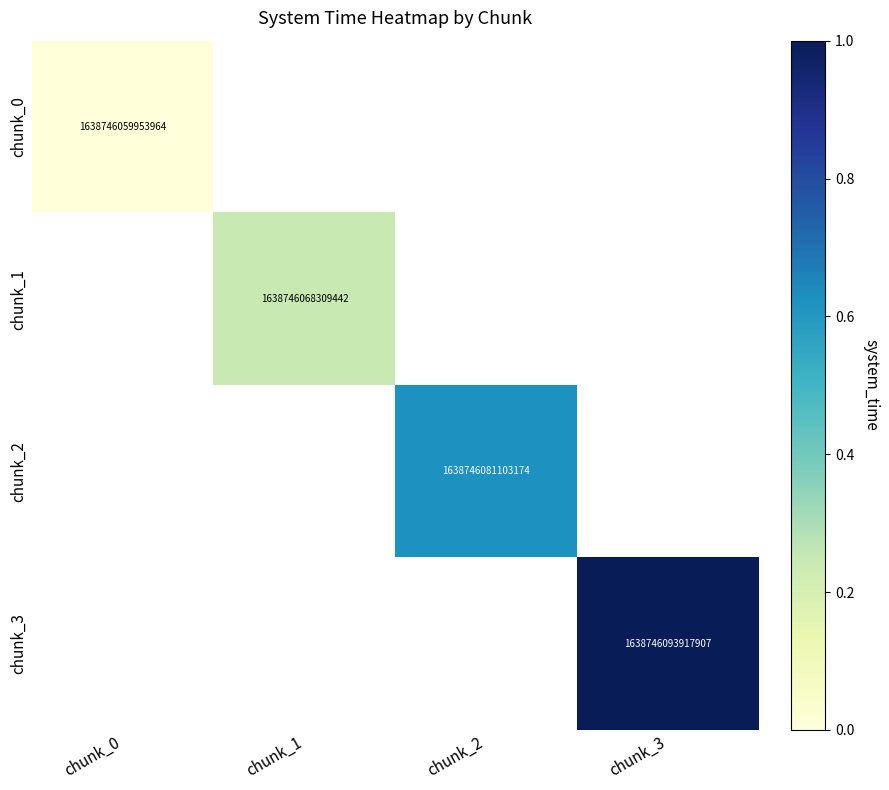

True or false: chunk_2 has a value of 1638746081103174 at chunk_2.

True